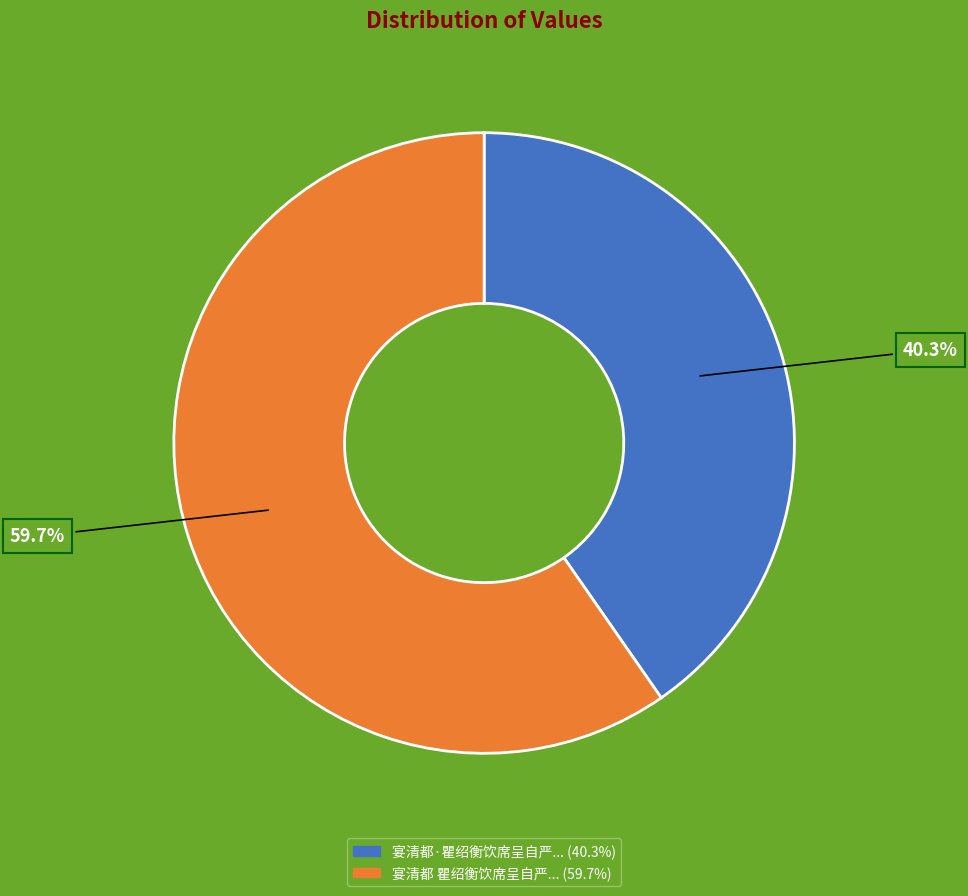

Does any single category account for the majority?

Yes